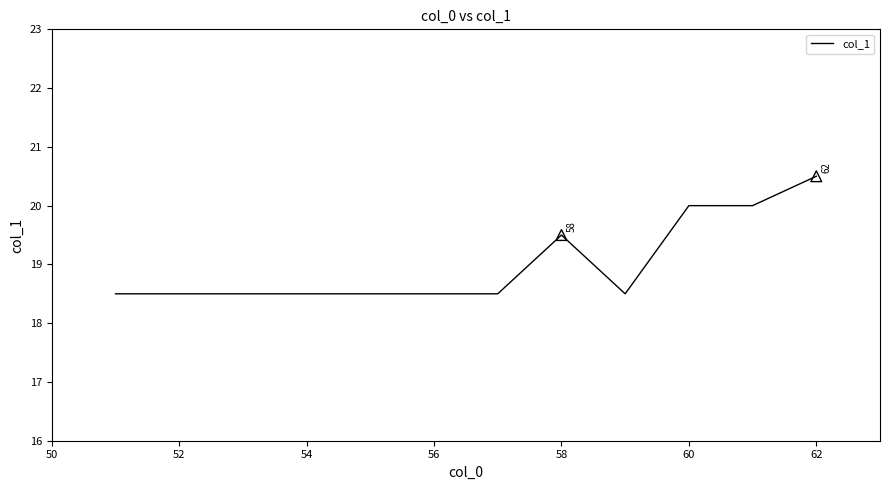

What is the minimum value shown in the chart?

18.5